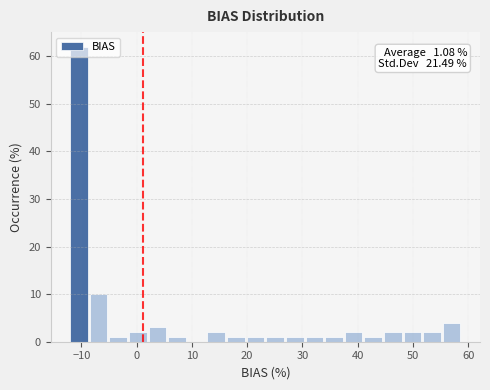

Read against the x-axis, roughly where is the centre of the tallest bar?

-10